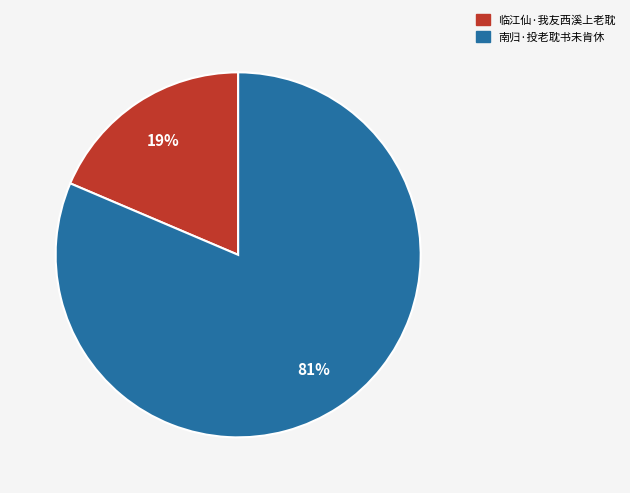

Is 南归·投老耽书未肯休 the majority of the pie?

Yes